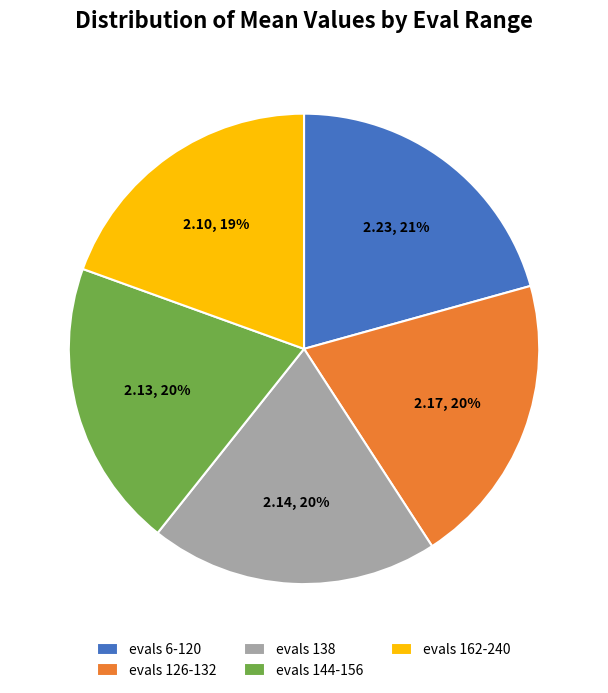

Which category has the biggest portion of the pie?

evals 6-120